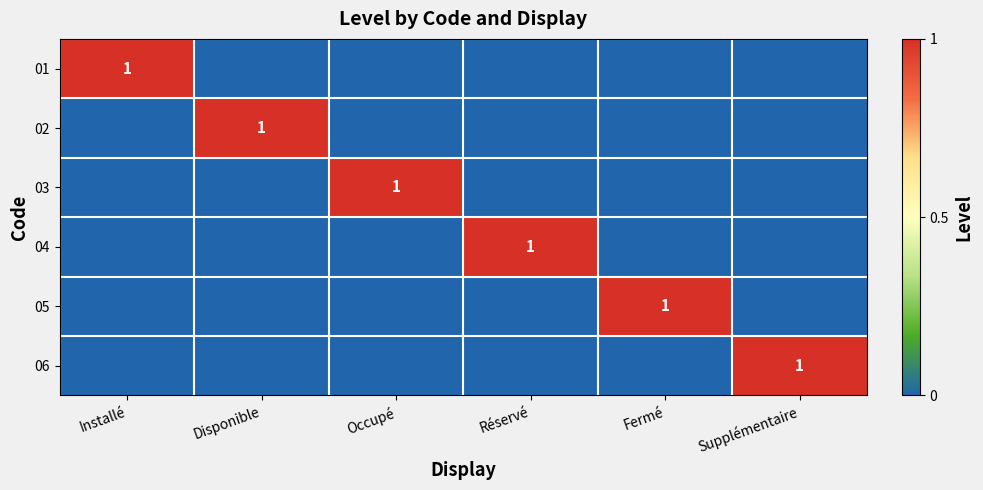

True or false: 02 has a value of 1 at Disponible.

True